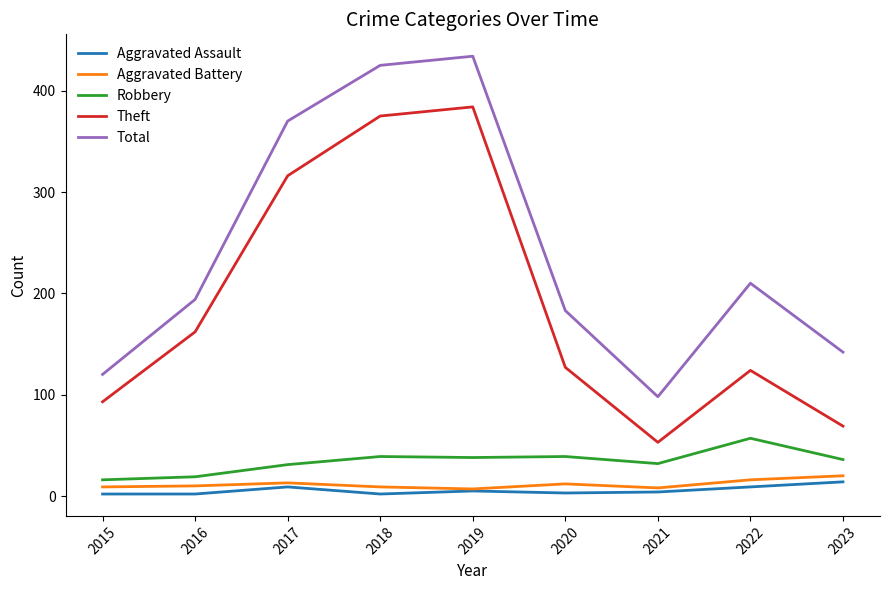

True or false: Aggravated Assault and Theft intersect in this chart.

False